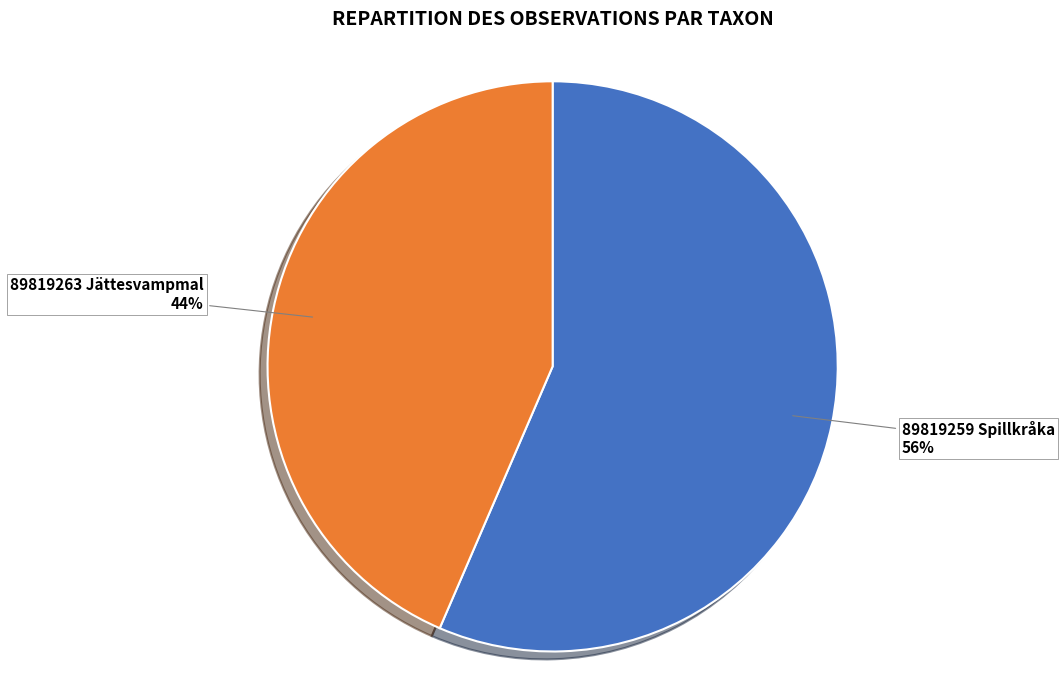

What is the smallest slice in the pie chart?

89819263 Jättesvampmal